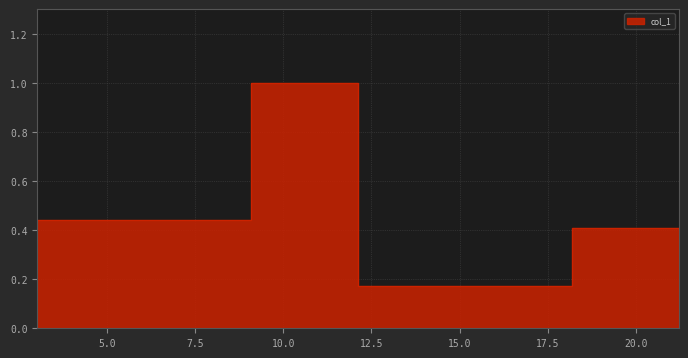

Rank the categories by value from lowest to highest.

21.215, 12.124, 18.184, 3.031, 9.093